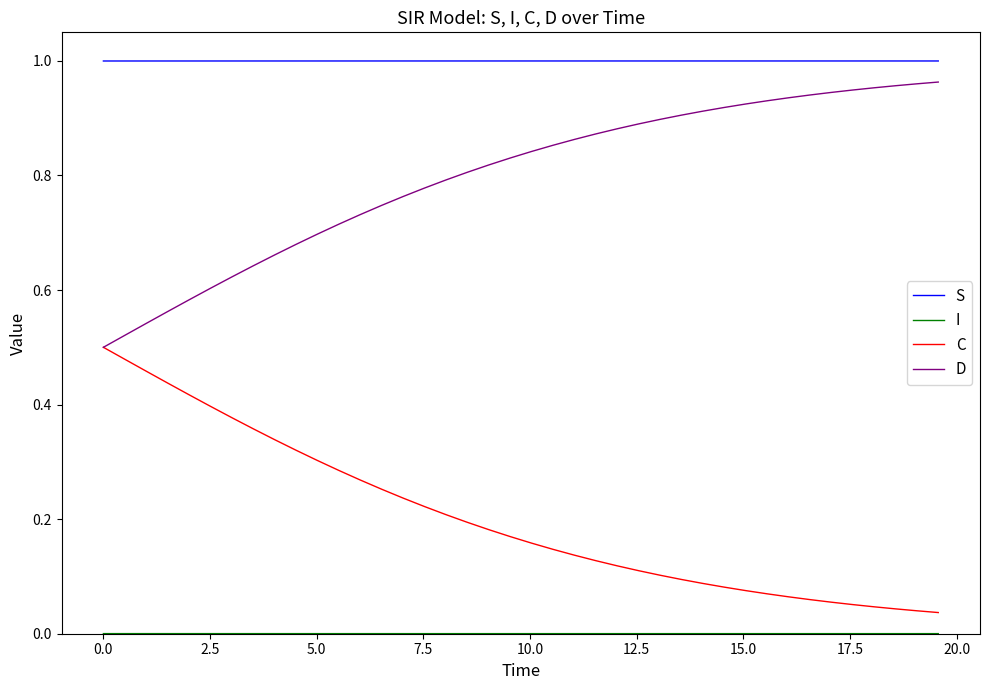

True or false: D and S cross at least once.

False